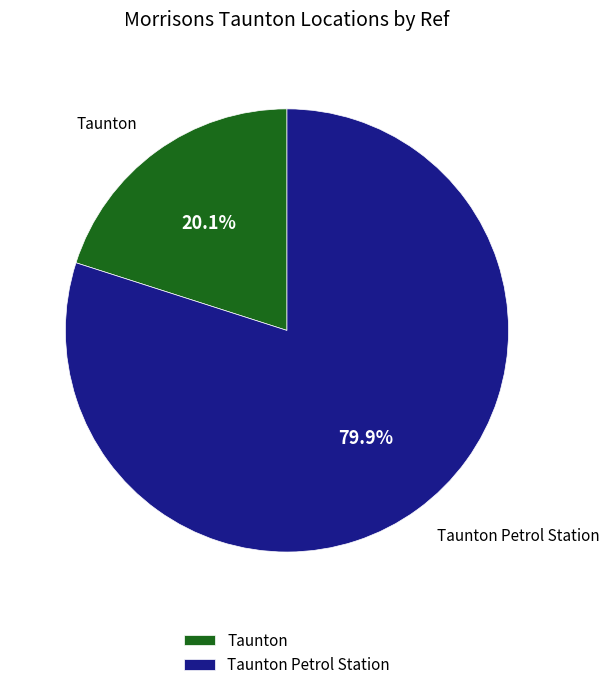

Is Taunton the majority of the pie?

No